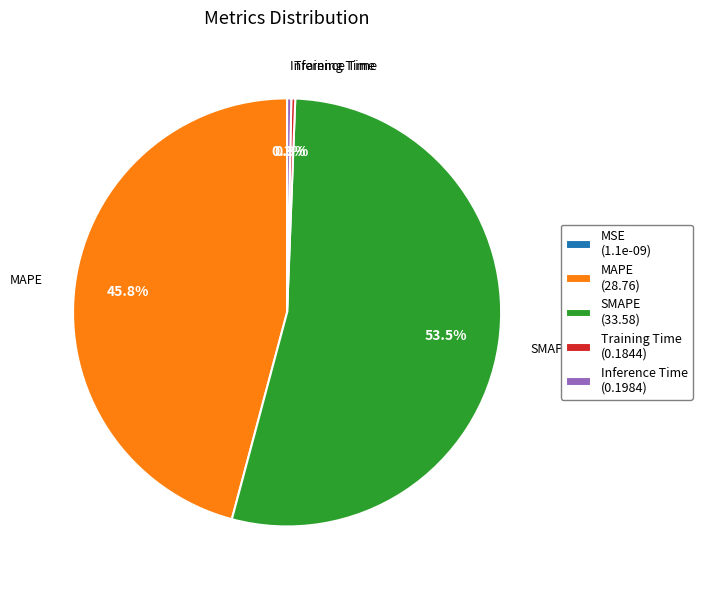

Does any single category account for the majority?

Yes